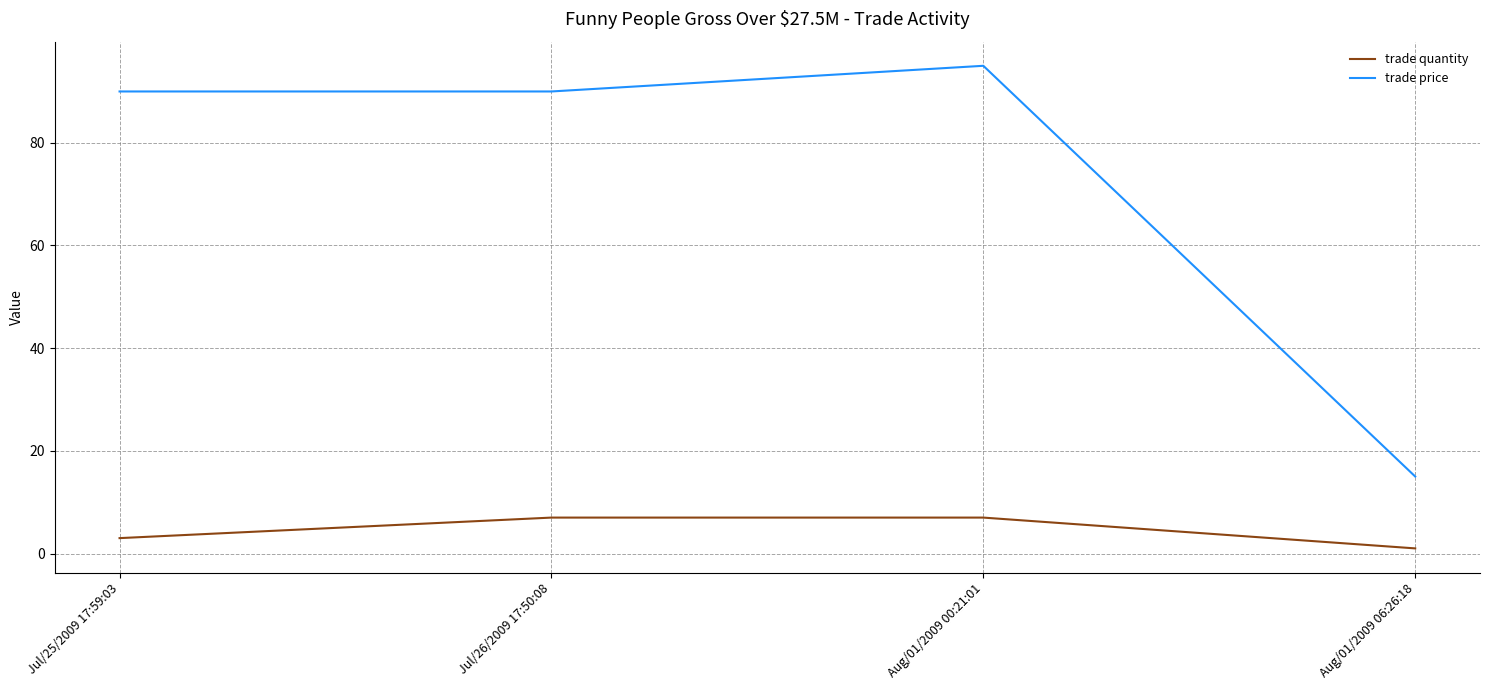

Does the chart display data point markers on the line(s)?

No